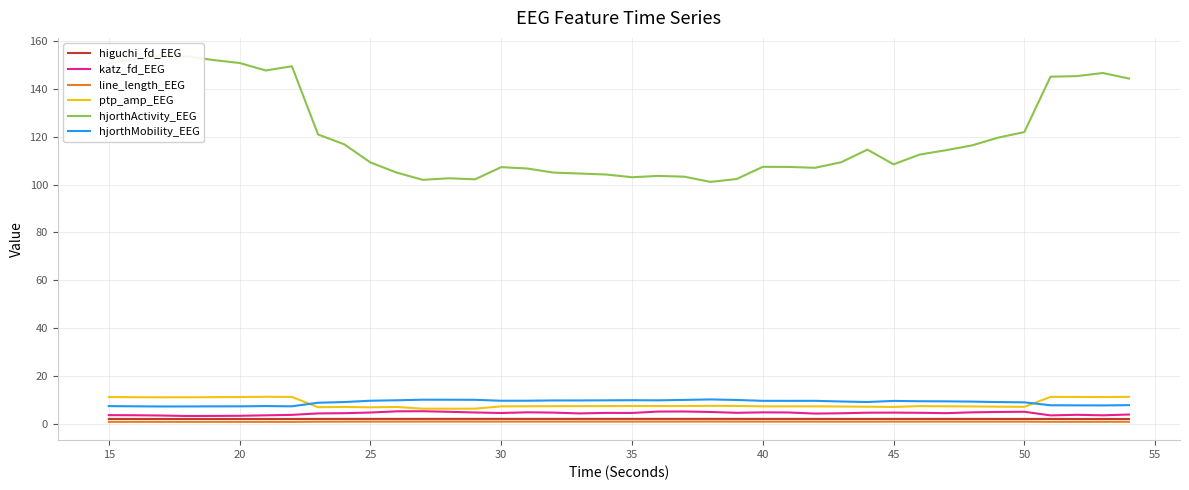

Is it true that hjorthMobility_EEG equals 7.3 at 15?

True